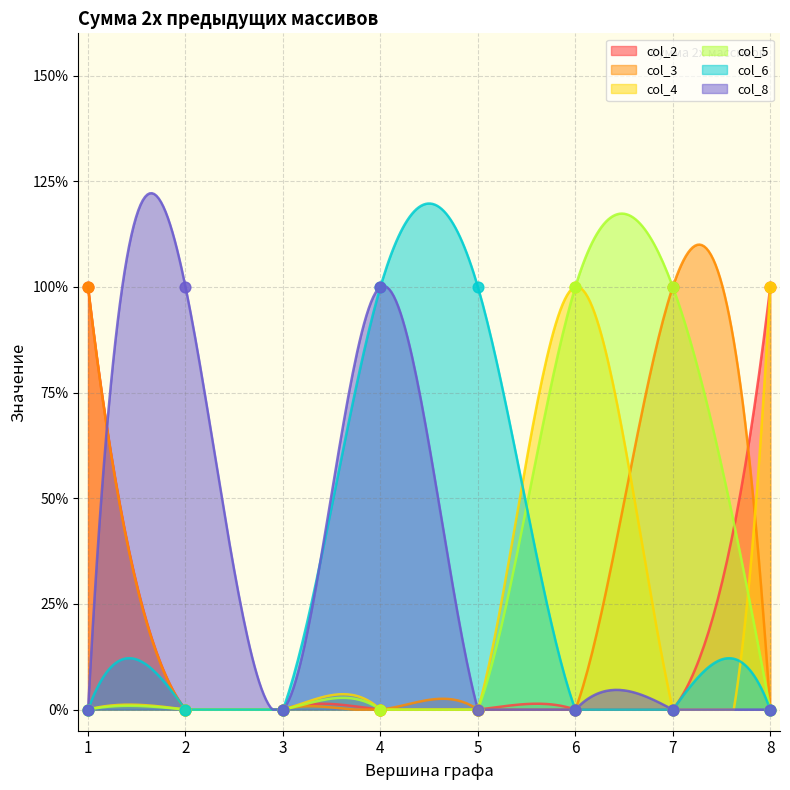

What is the total value across all series at 6?

2